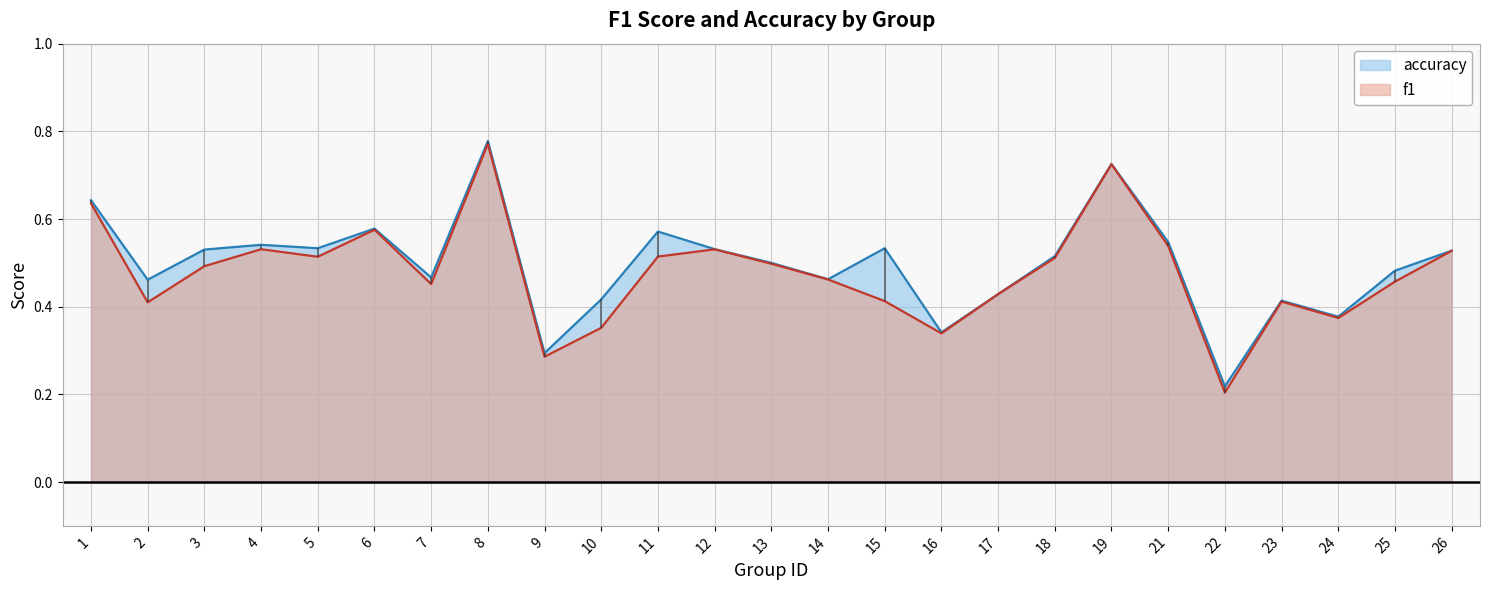

How many lines are shown in the chart?

2